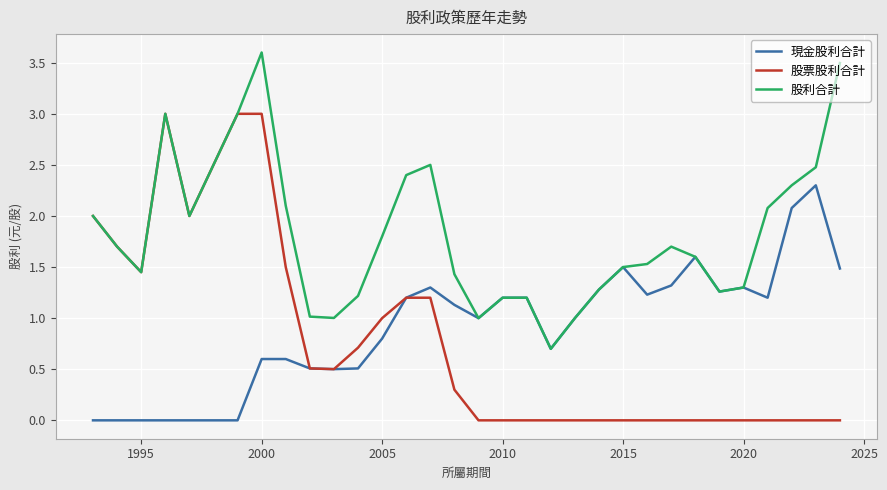

Which series has the largest range (max minus min)?

股票股利合計